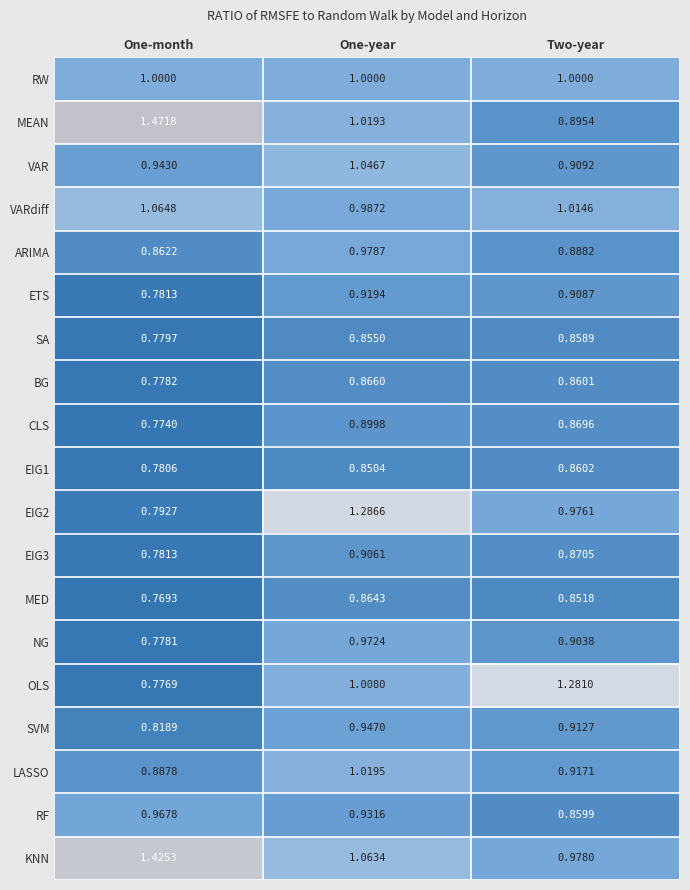

Which category has the highest value in the SA series?

Two-year